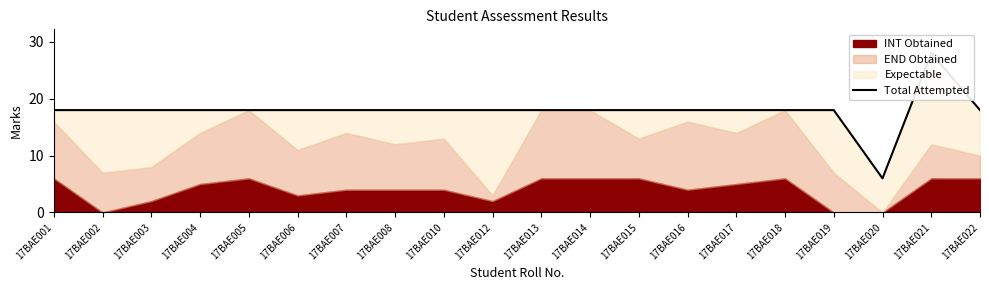

List the labels in order of value, largest first.

17BAE021, 17BAE001, 17BAE002, 17BAE003, 17BAE004, 17BAE005, 17BAE006, 17BAE007, 17BAE008, 17BAE010, 17BAE012, 17BAE013, 17BAE014, 17BAE015, 17BAE016, 17BAE017, 17BAE018, 17BAE019, 17BAE022, 17BAE020